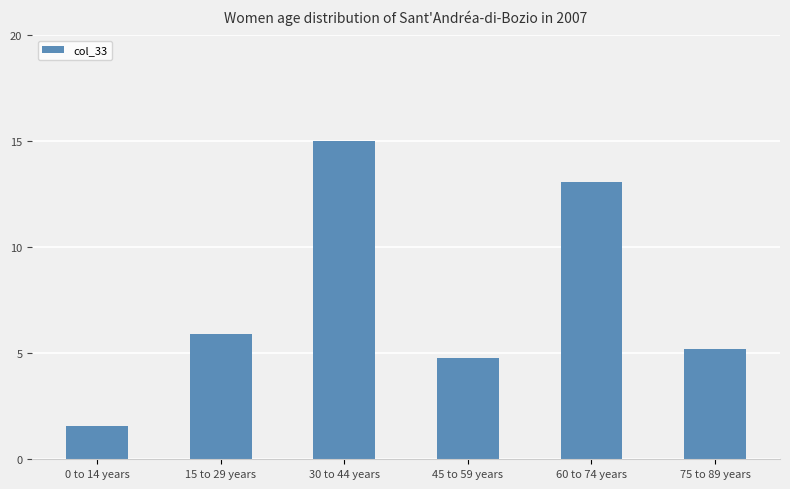

List the labels in order of value, smallest first.

0 to 14 years, 45 to 59 years, 75 to 89 years, 15 to 29 years, 60 to 74 years, 30 to 44 years